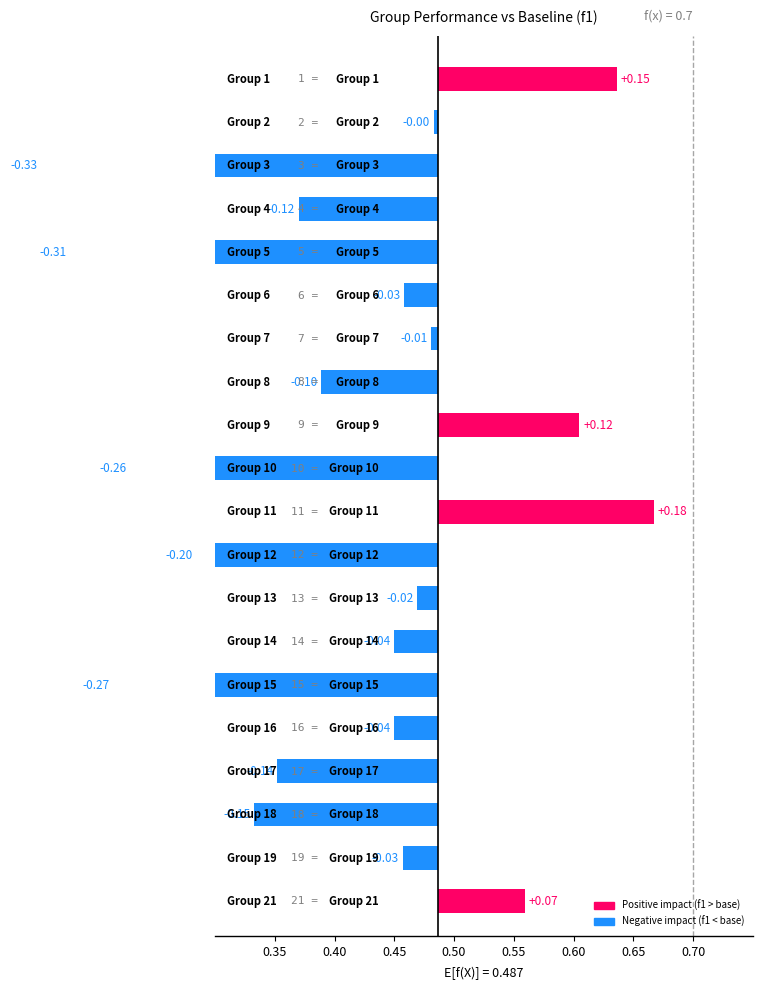

The value of accuracy at 15 is 0.5. True or false?

False